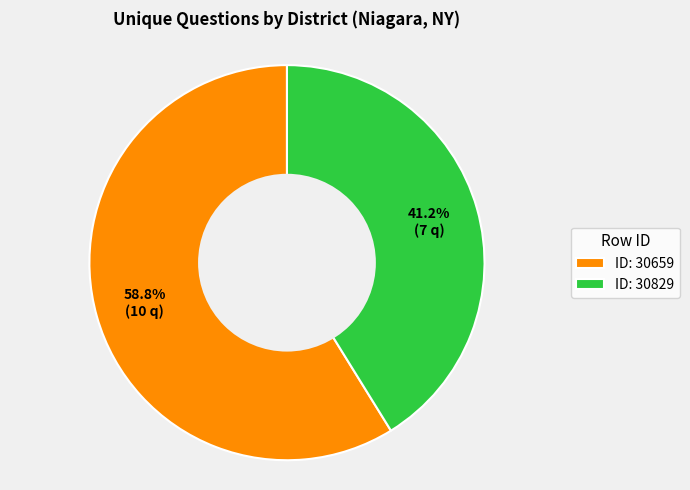

What is the largest slice in the pie chart?

ID: 30659